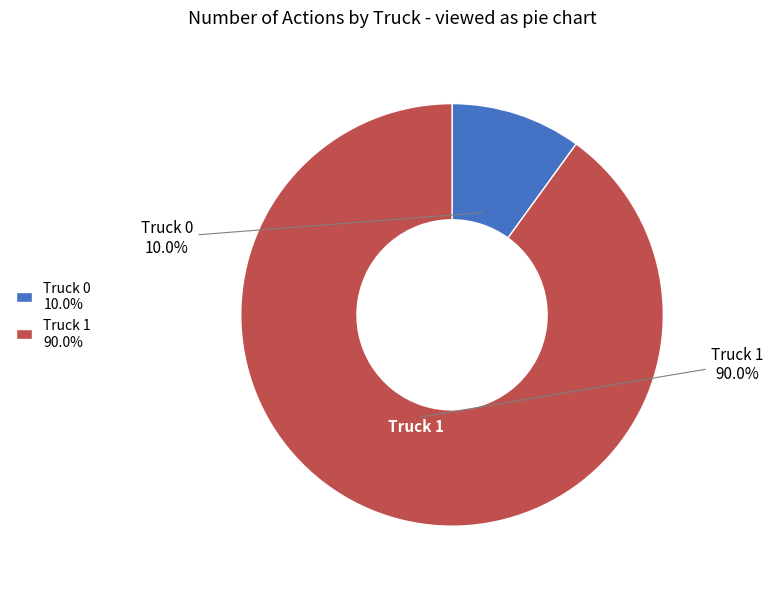

Which category has the smallest portion of the pie?

Truck 0